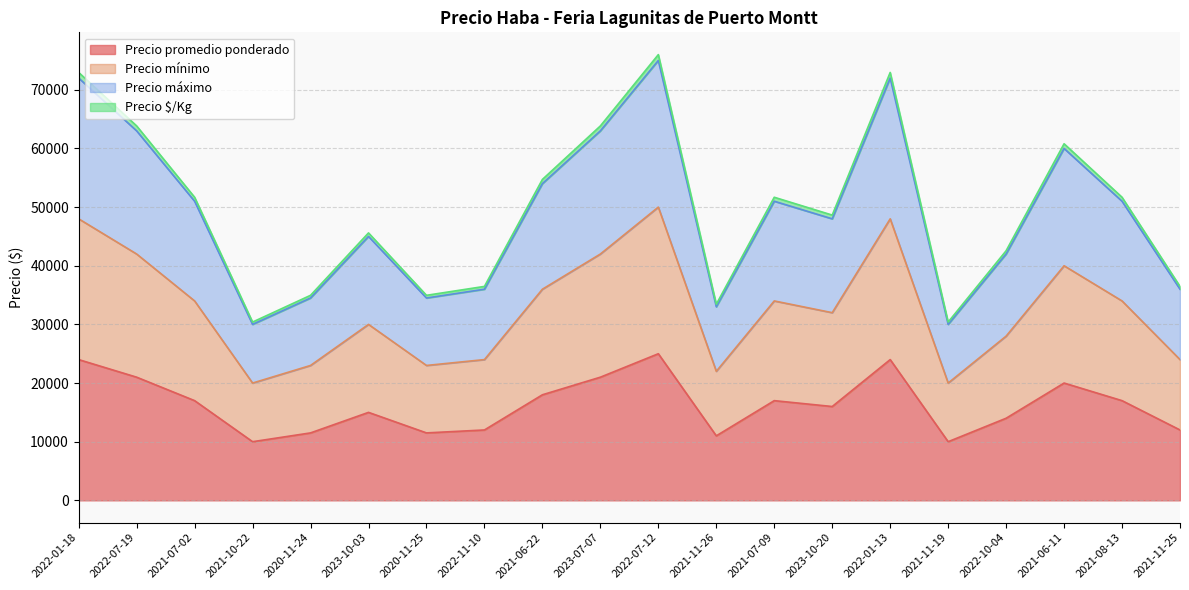

Reading right to left, list all the values displayed in this chart.

Precio promedio ponderado: 12000	17000	20000	14000	10000	24000	16000	17000	11000	25000	21000	18000	12000	11500	15000	11500	10000	17000	21000	24000
Precio mínimo: 24000	34000	40000	28000	20000	48000	32000	34000	22000	50000	42000	36000	24000	23000	30000	23000	20000	34000	42000	48000
Precio máximo: 36000	51000	60000	42000	30000	72000	48000	51000	33000	75000	63000	54000	36000	34500	45000	34500	30000	51000	63000	72000
Precio $/Kg: 36480	51680	60800	42560	30400	72960	48640	51680	33440	76000	63840	54720	36480	34960	45600	34960	30400	51680	63840	72960